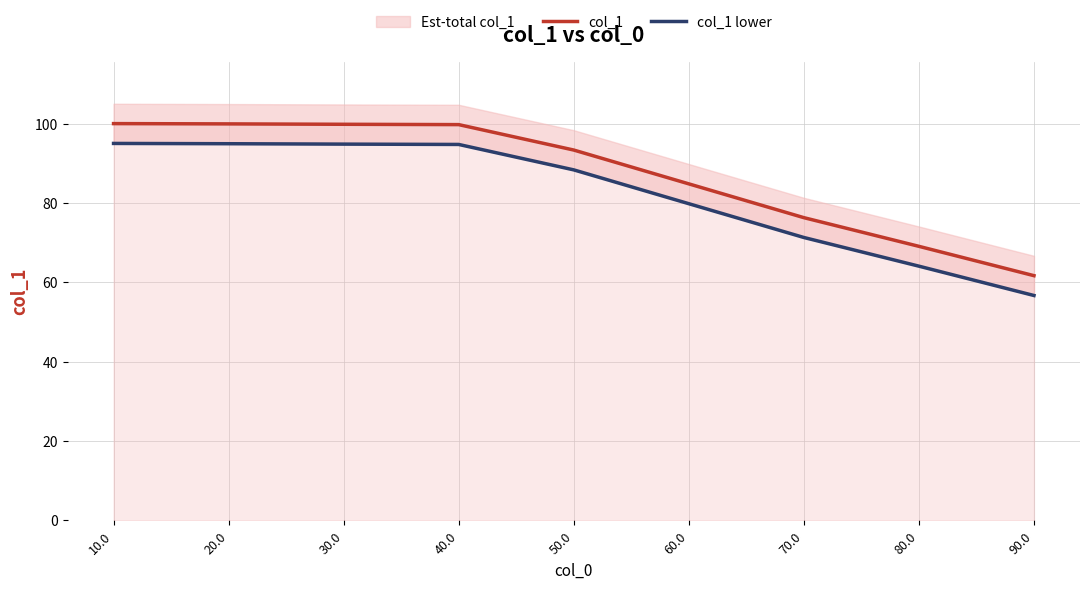

Reading left to right, transcribe all the data shown in this chart.

col_1: 10.0=100.0	20.0=99.9	30.0=99.8	40.0=99.7	50.0=93.3	60.0=84.8	70.0=76.3	80.0=69.1	90.0=61.7
col_1 lower: 10.0=95.0	20.0=94.9	30.0=94.8	40.0=94.7	50.0=88.3	60.0=79.8	70.0=71.3	80.0=64.1	90.0=56.7